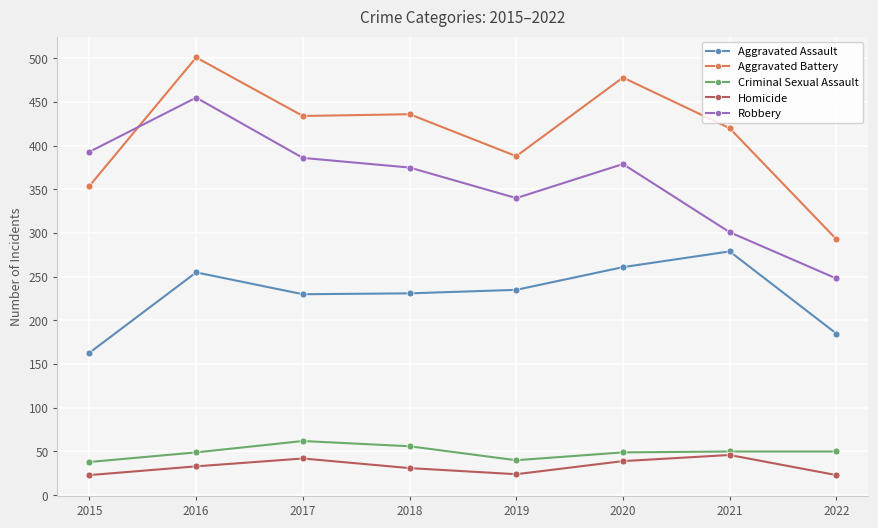

What is the sum of the Aggravated Battery values at 2020 and 2019?

866